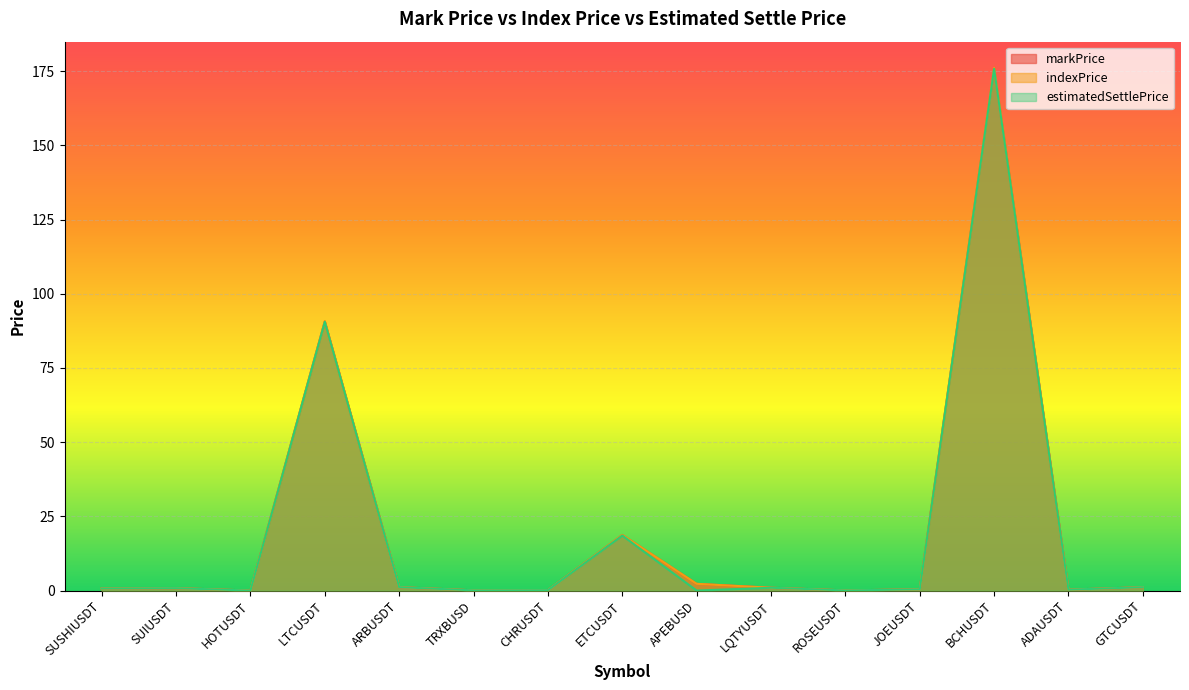

True or false: estimatedSettlePrice and markPrice intersect in this chart.

False